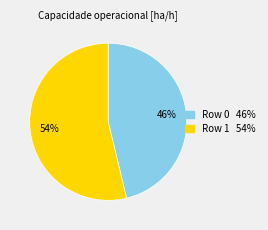

What percentage is the Row 1 slice, to the nearest percent?

54%